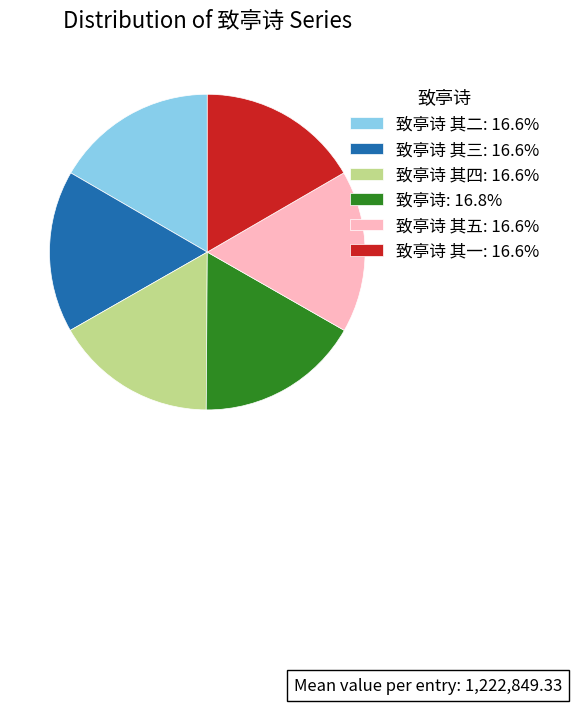

Does 致亭诗 其三: 16.6% account for over 50% of the chart?

No